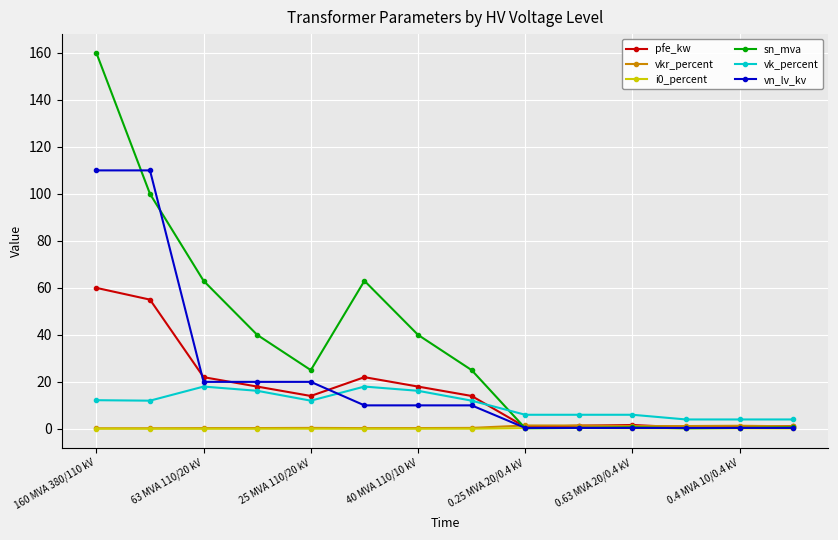

True or false: vkr_percent and i0_percent intersect in this chart.

False